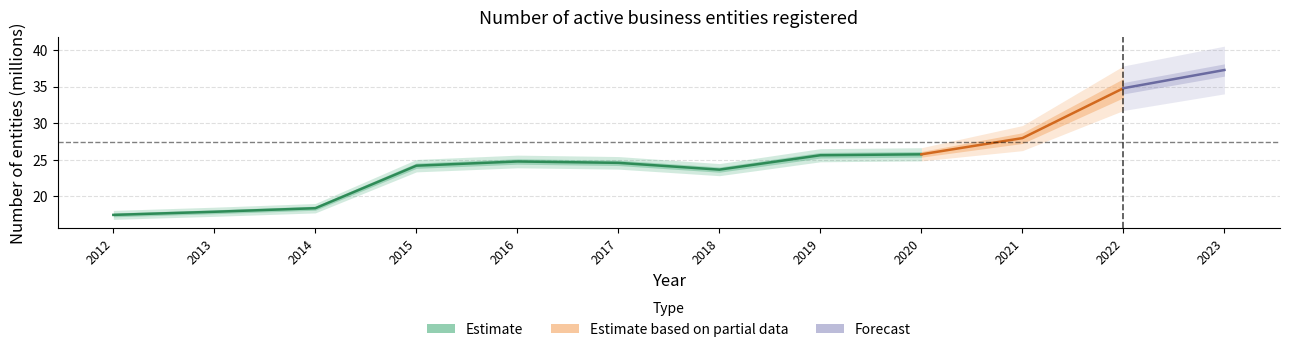

What is the ratio of the value at 2015 to the value at 2016?

1.0